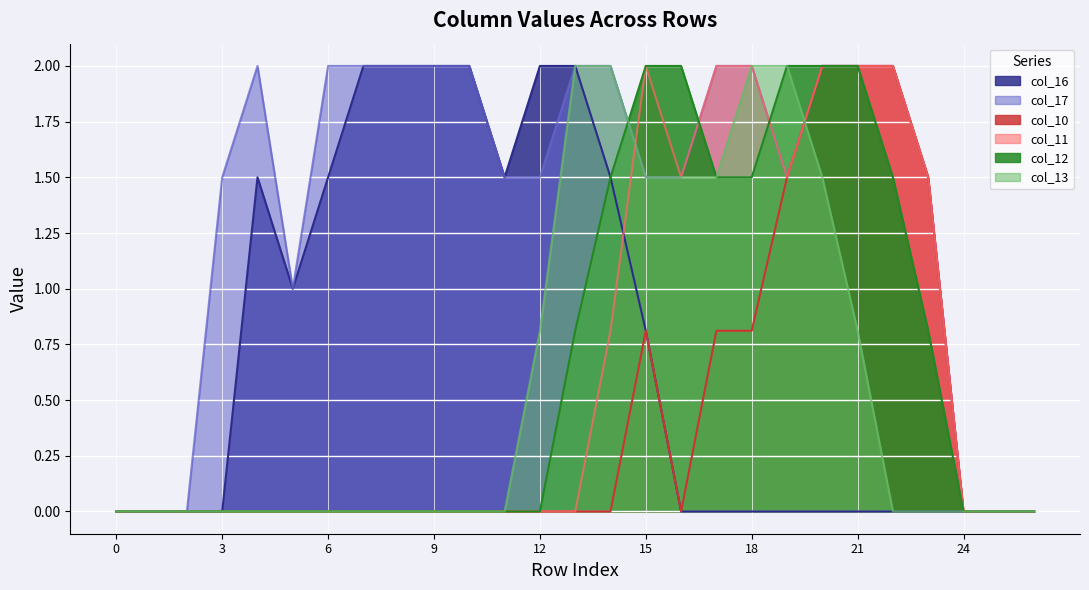

What is the highest value of the col_16 series?

2.0